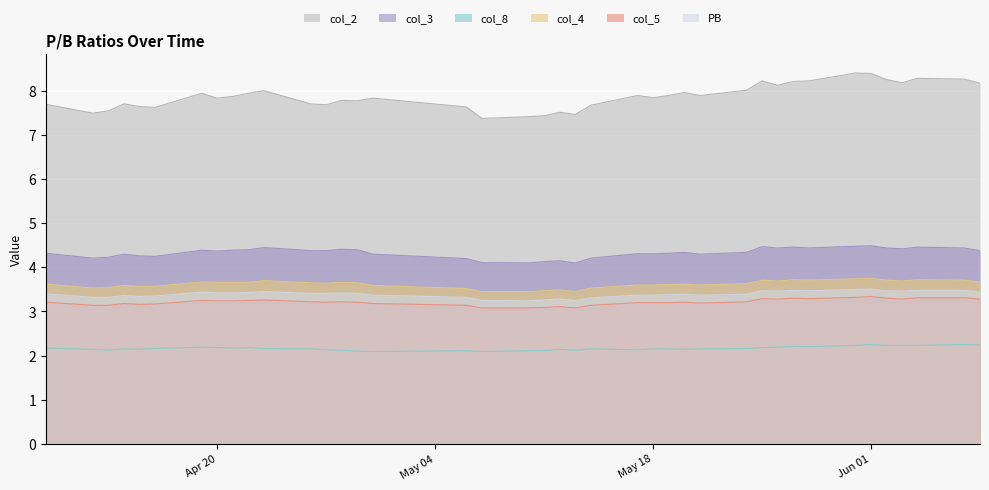

Which series has the largest range (max minus min)?

col_2